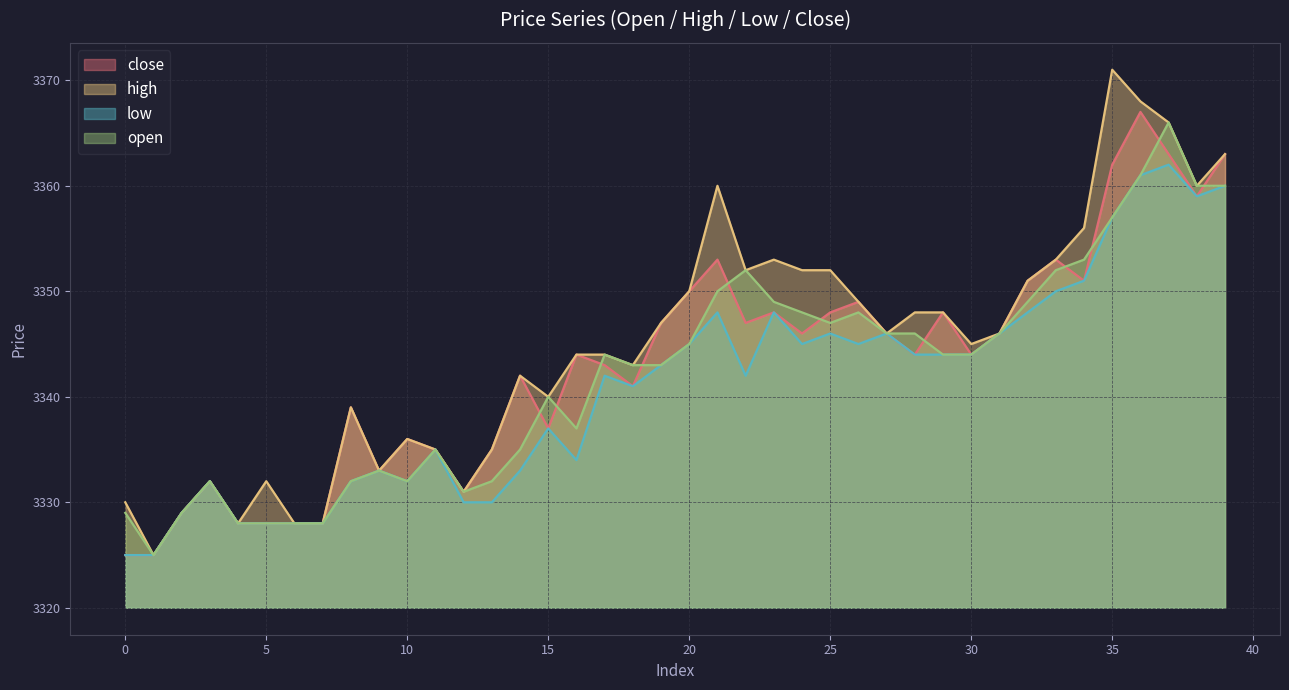

What is the difference between the highest and lowest values at 19?

4